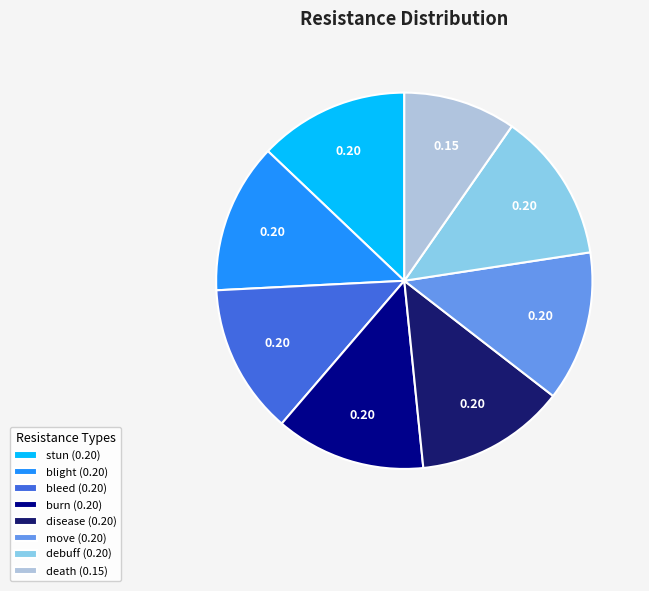

Combined, do debuff (0.20) and bleed (0.20) account for over 50%?

No